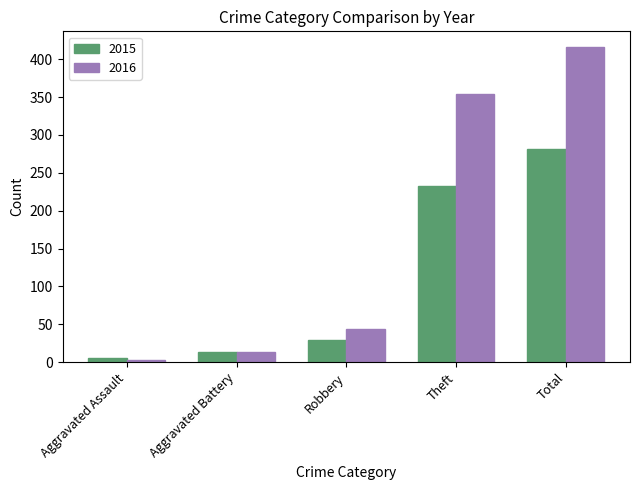

What is the sum of the 2015 values at Robbery and Aggravated Battery?

43